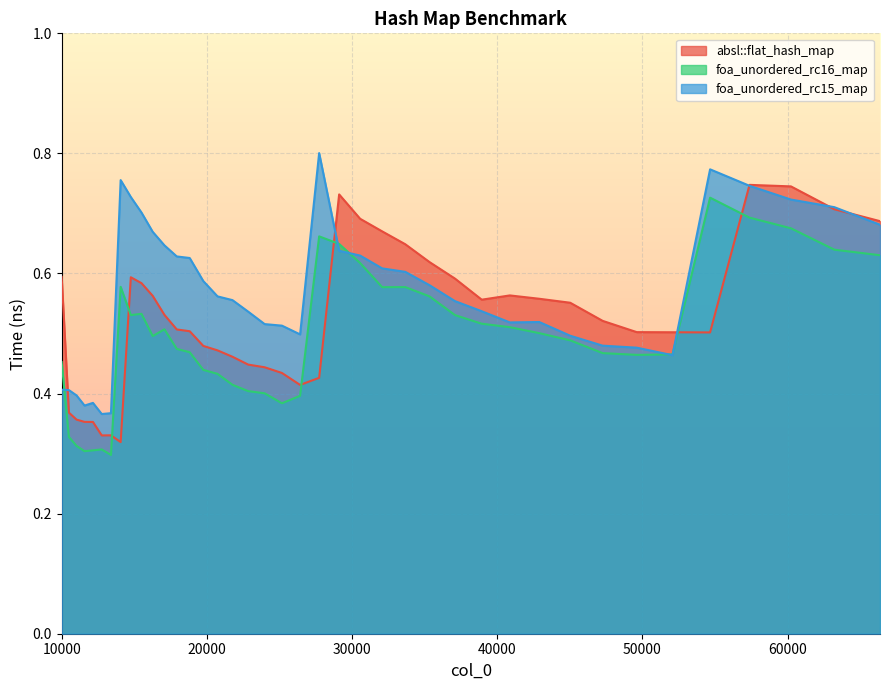

True or false: foa_unordered_rc15_map has more than 0 points higher than both neighbors.

True